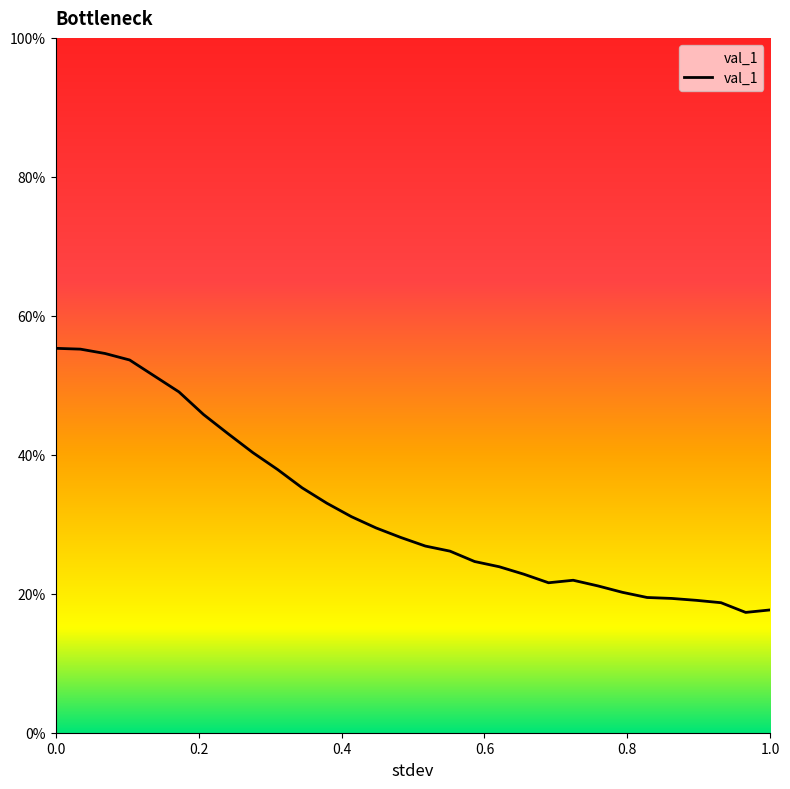

List the labels in order of value, smallest first.

0.9655172413793103, 1.0, 0.9310344827586207, 0.896551724137931, 0.8620689655172413, 0.8275862068965517, 0.7931034482758621, 0.7586206896551724, 0.6896551724137931, 0.7241379310344828, 0.6551724137931034, 0.6206896551724138, 0.5862068965517241, 0.5517241379310345, 0.5172413793103449, 0.48275862068965514, 0.4482758620689655, 0.41379310344827586, 0.3793103448275862, 0.3448275862068966, 0.3103448275862069, 0.27586206896551724, 0.24137931034482757, 0.20689655172413793, 0.1724137931034483, 0.13793103448275862, 0.10344827586206896, 0.06896551724137931, 0.034482758620689655, 0.0